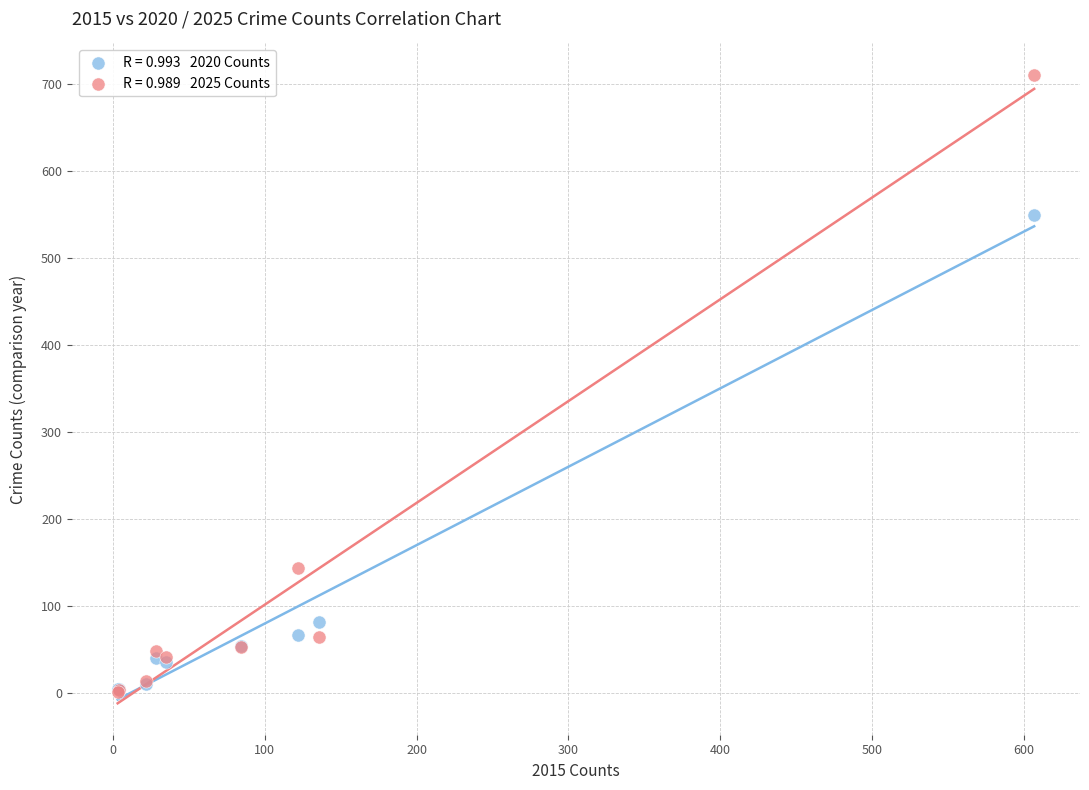

Across all series, what Y value is closest to 355?

549